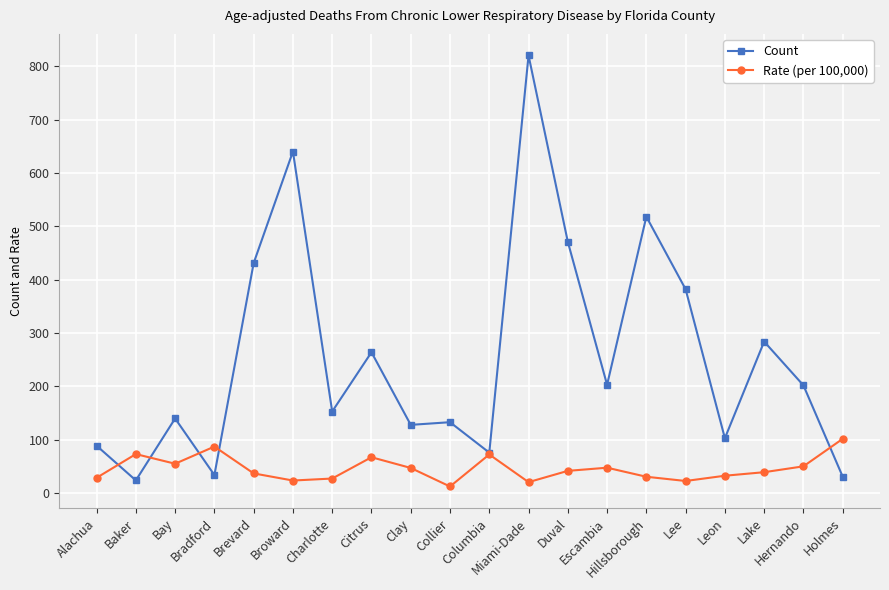

The Count series shows 382.0 at Lee. True or false?

True